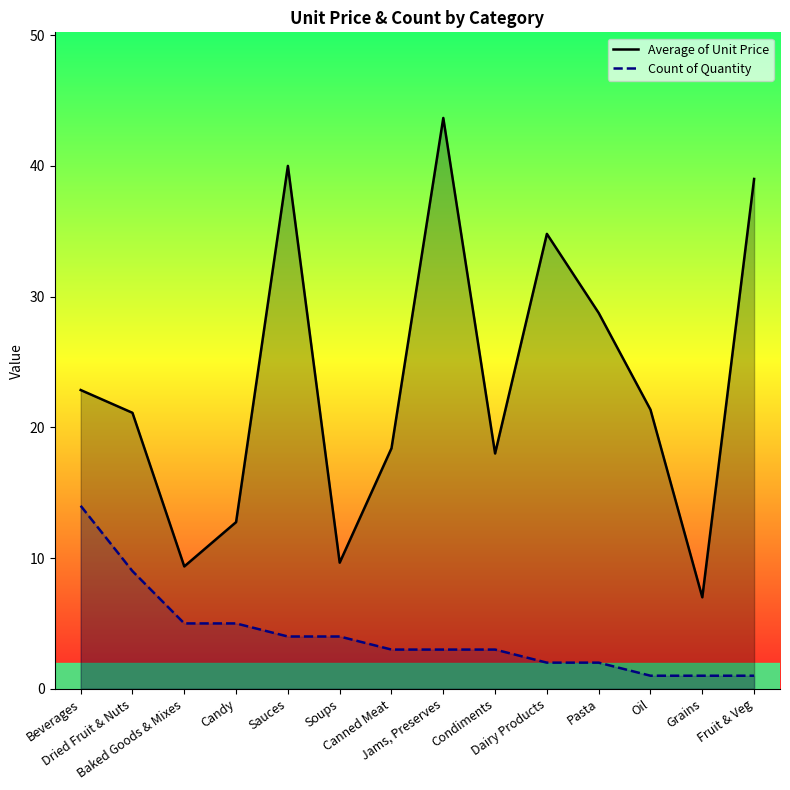

Does the chart have visible grid lines?

No